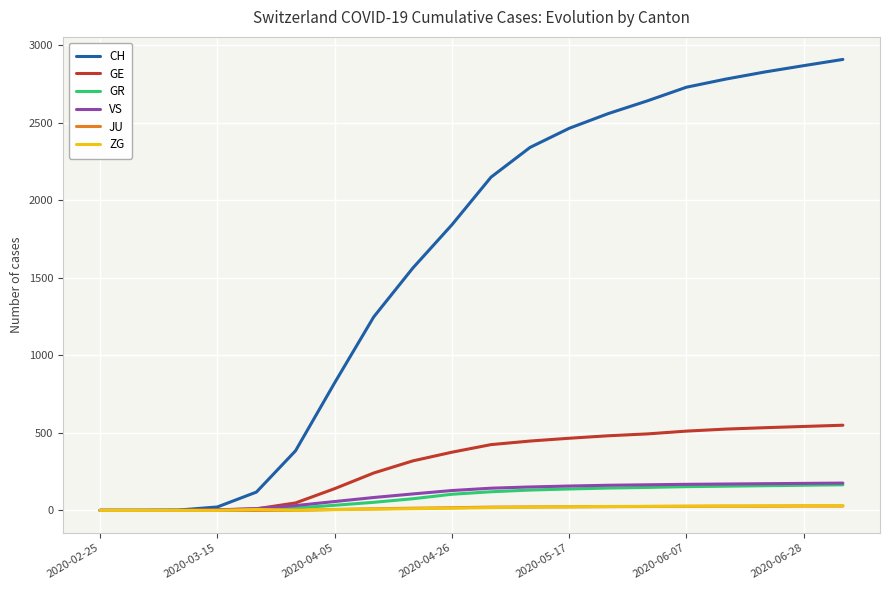

Which series has the widest spread of values?

CH